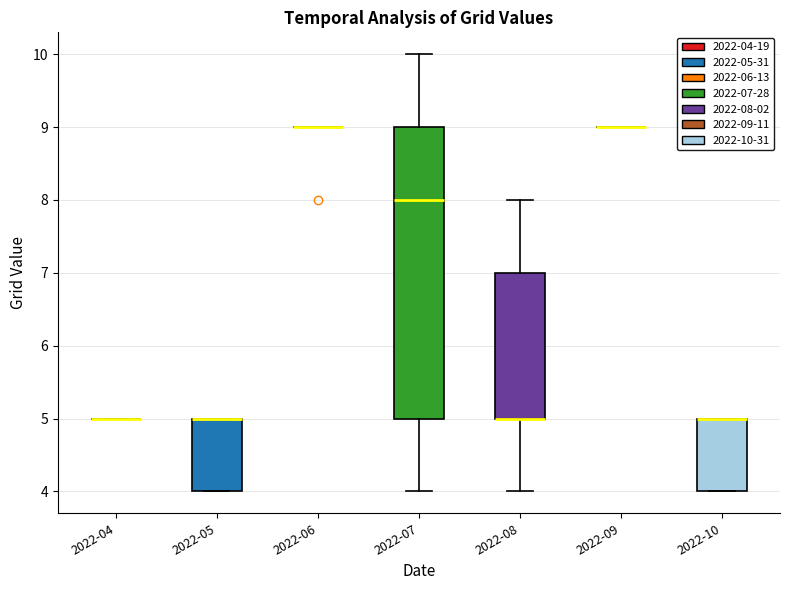

Comparing the boxes themselves (not the whiskers), which one is the tallest?

2022-07